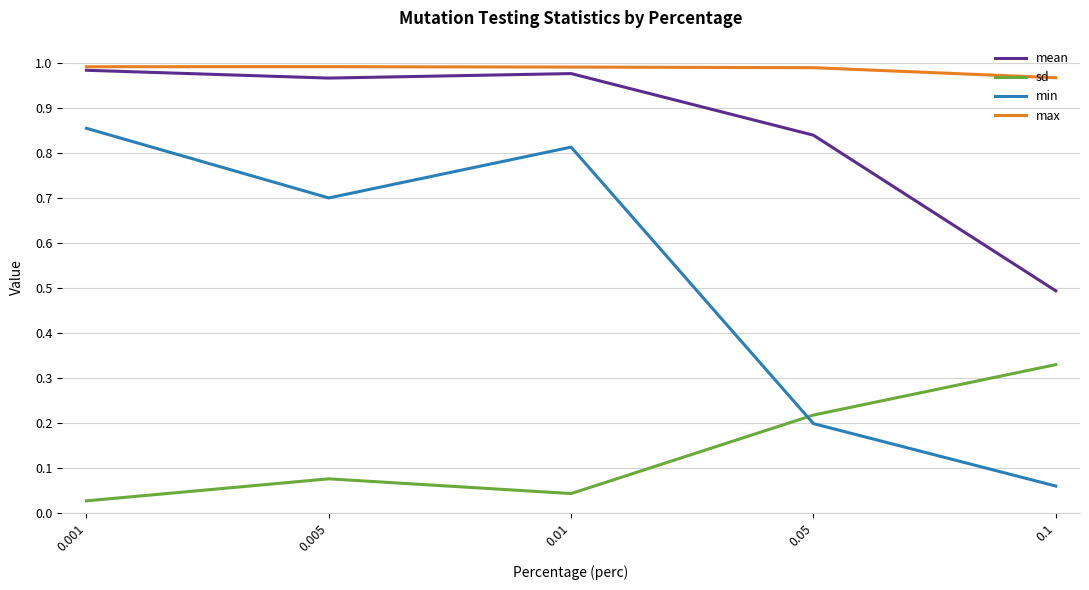

How many lines are shown in the chart?

4